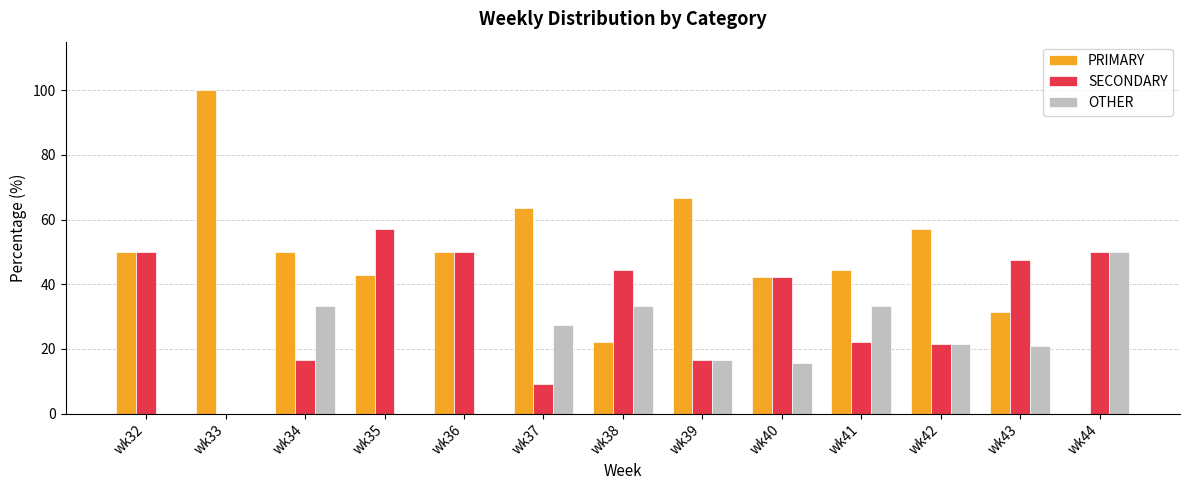

Which series has the largest total across all categories?

PRIMARY